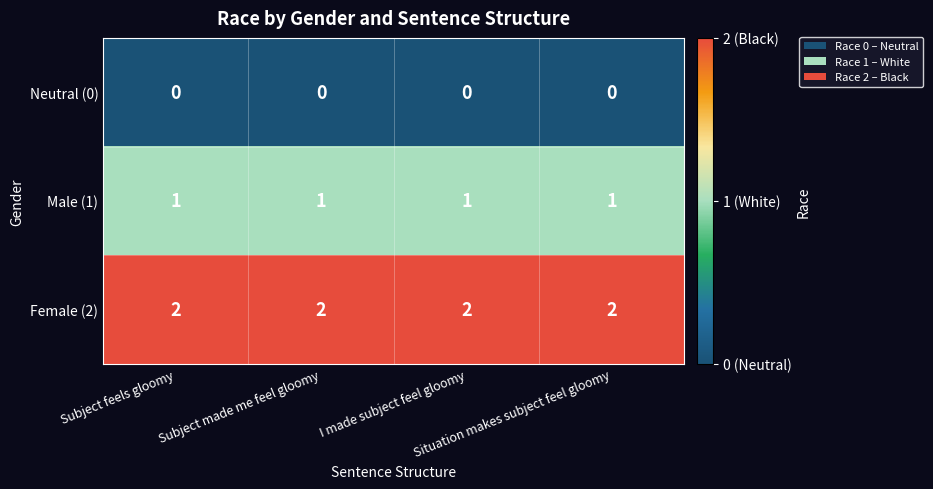

List the series in order of their peak value, highest first.

Female (2), Male (1), Neutral (0)